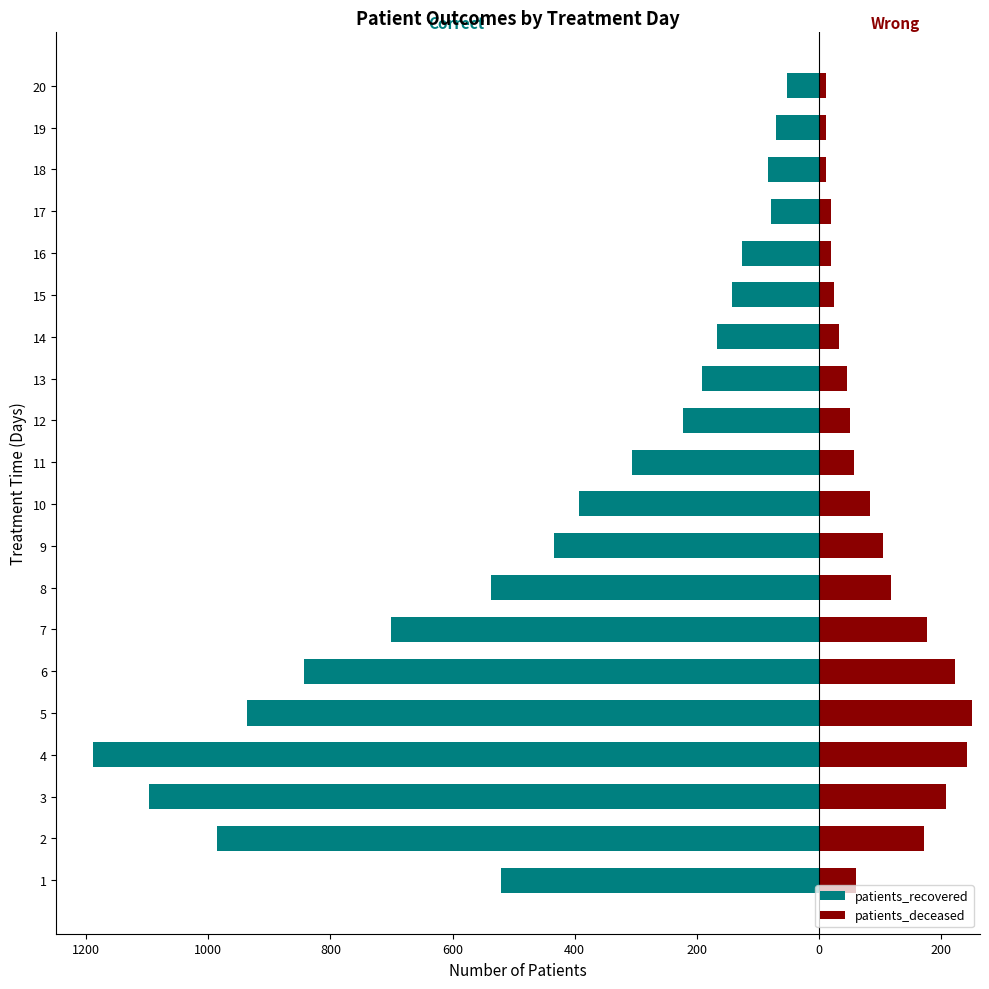

At how many categories does at least one series exceed -1036?

20